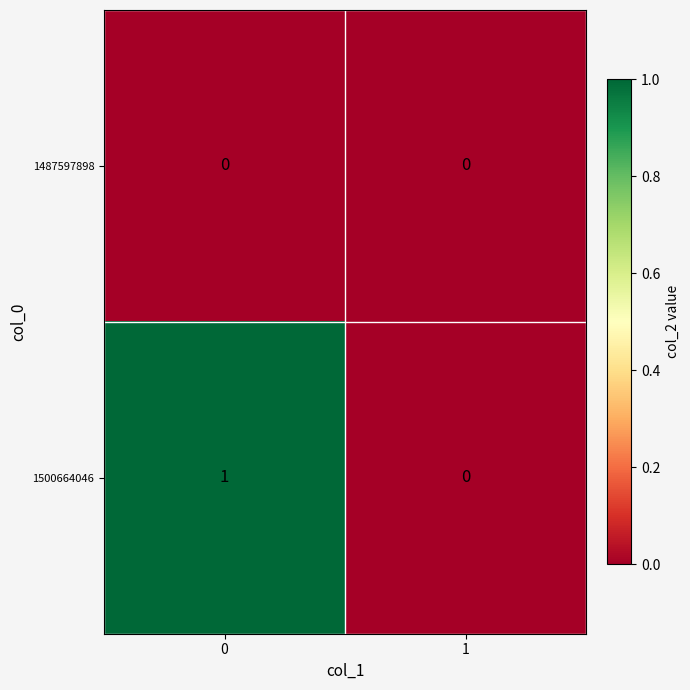

Is the value of 1487597898 at 1 greater than the value of 1500664046 at 0?

No